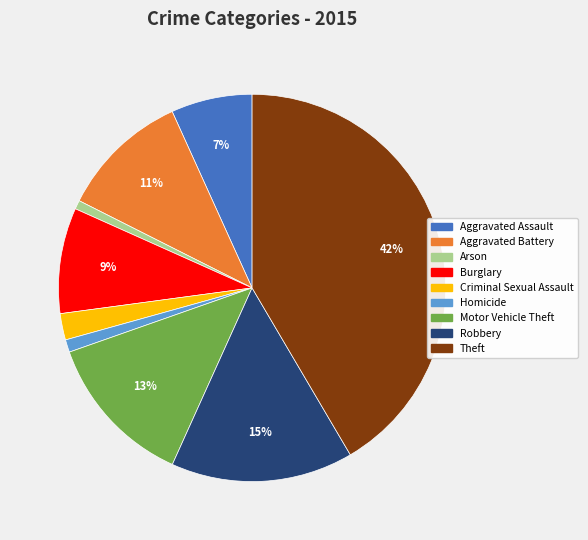

Between Criminal Sexual Assault and Theft, which is larger?

Theft